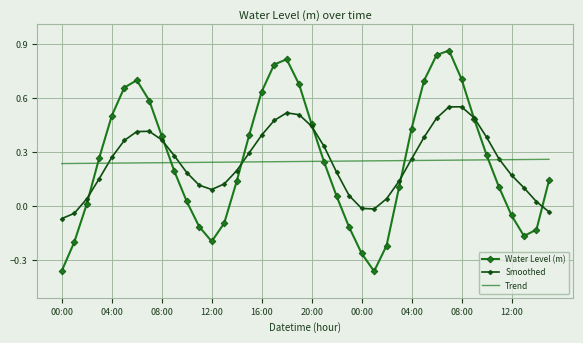

List the series in order of their peak value, highest first.

Water Level (m), Smoothed, Trend